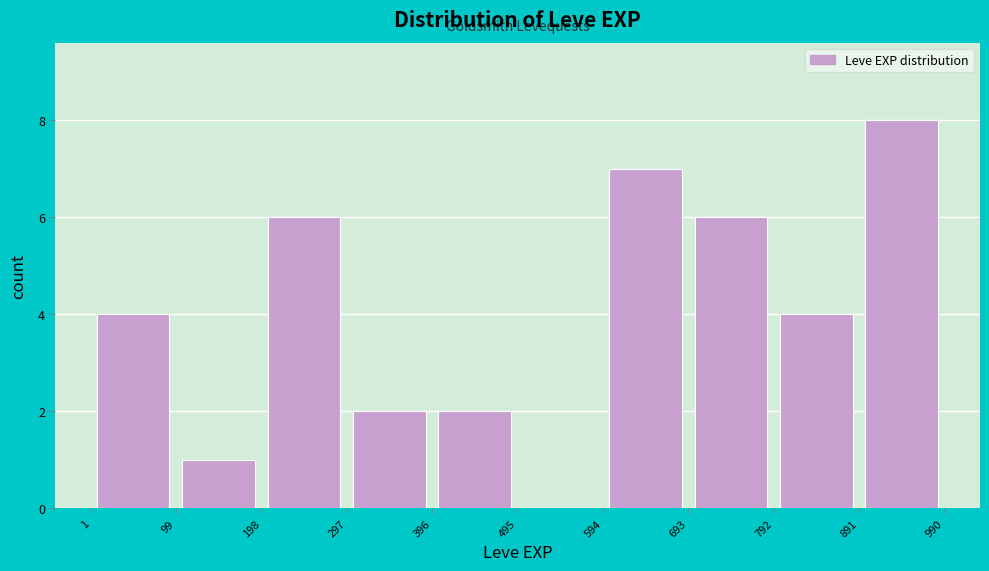

Reading left to right, list every bar in this chart as the range it spans on the x-axis followed by its height. The values are not printed on the chart, so give them approximately, as read against the axis.

1 to 99: 4
99 to 198: 1
198 to 297: 6
297 to 396: 2
396 to 495: 2
495 to 594: 0
594 to 693: 7
693 to 792: 6
792 to 891: 4
891 to 990: 8